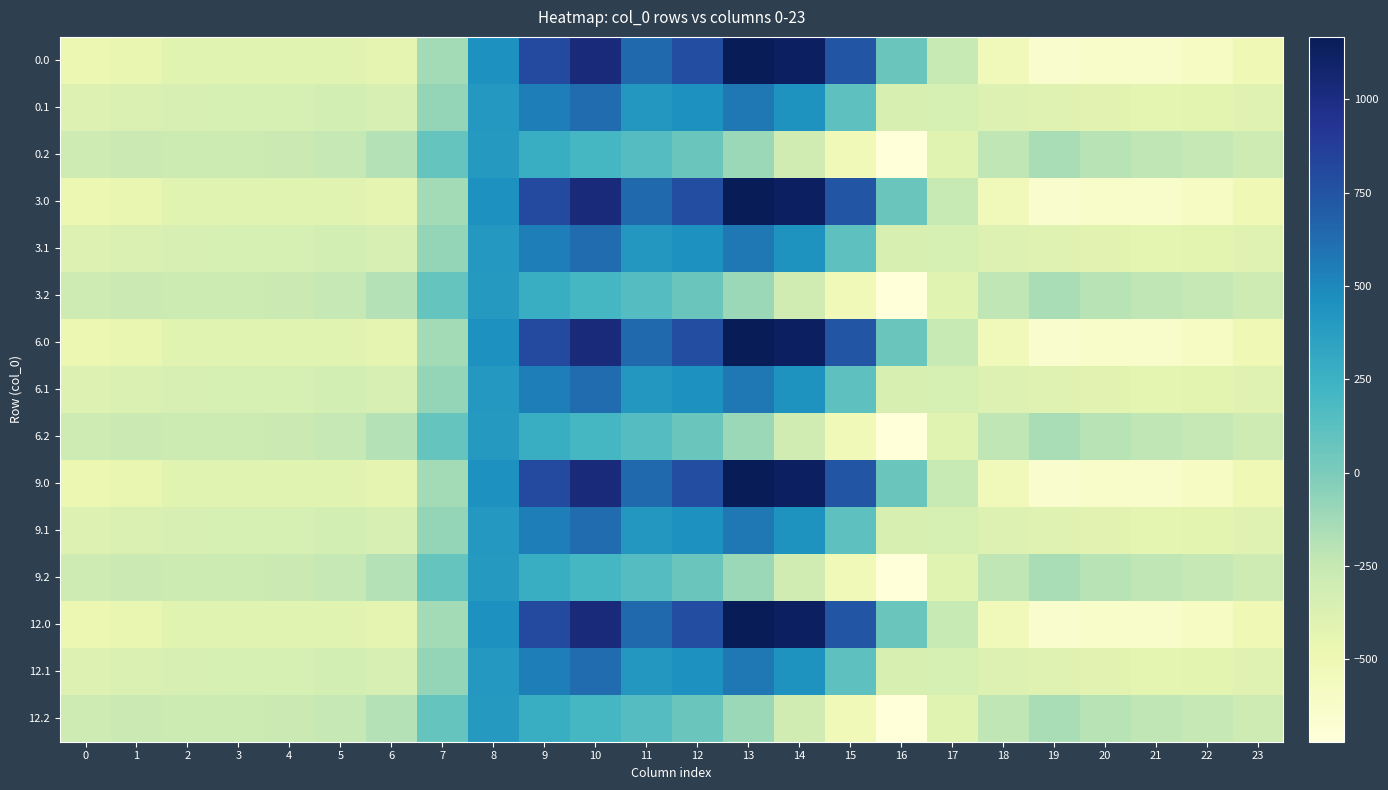

Between 6 and 11, which is larger?

11